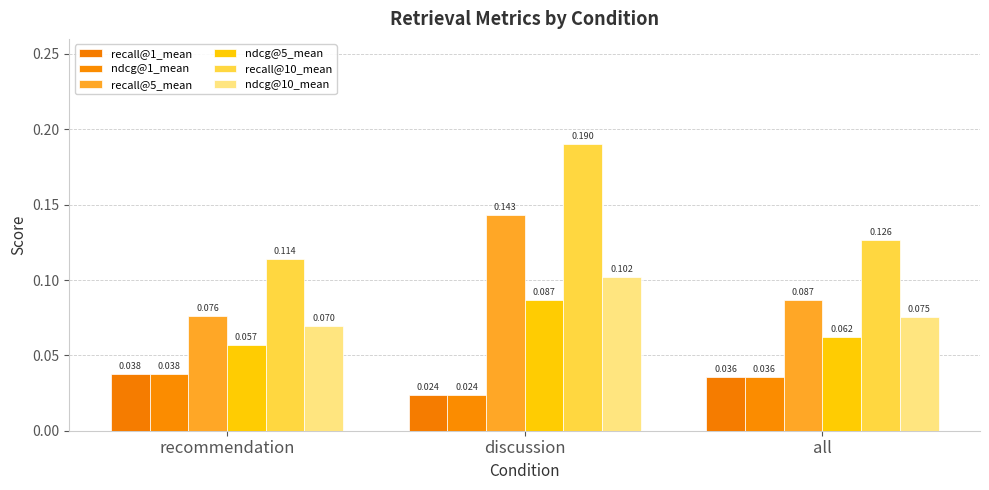

What is the sum of all recall@10_mean values?

0.4